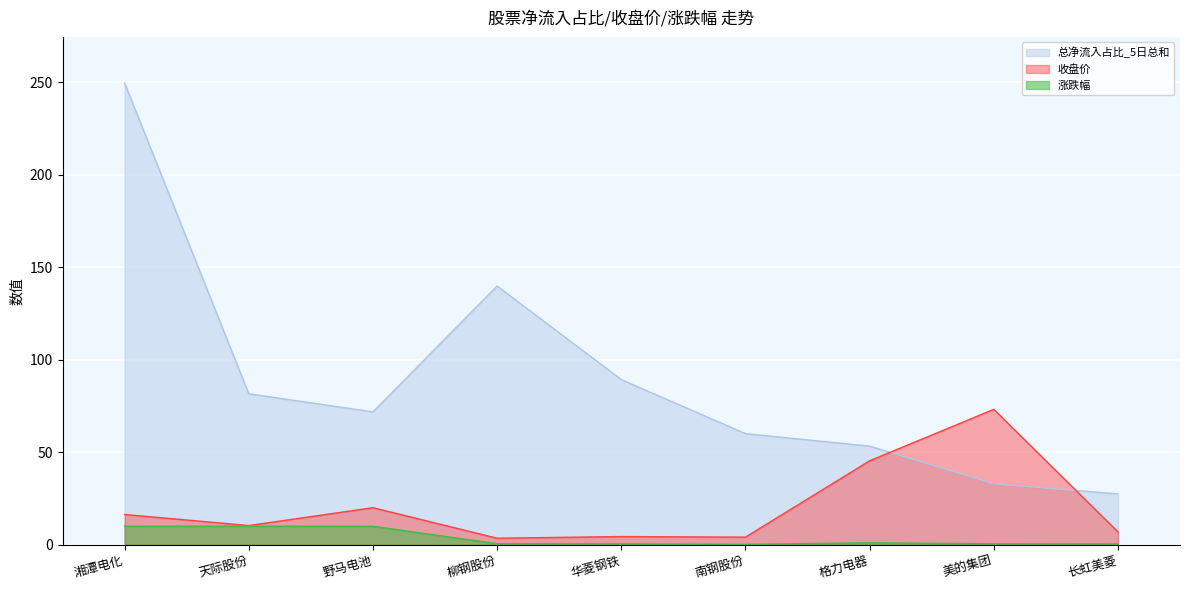

True or false: 涨跌幅 has a value of 17.3 at 野马电池.

False